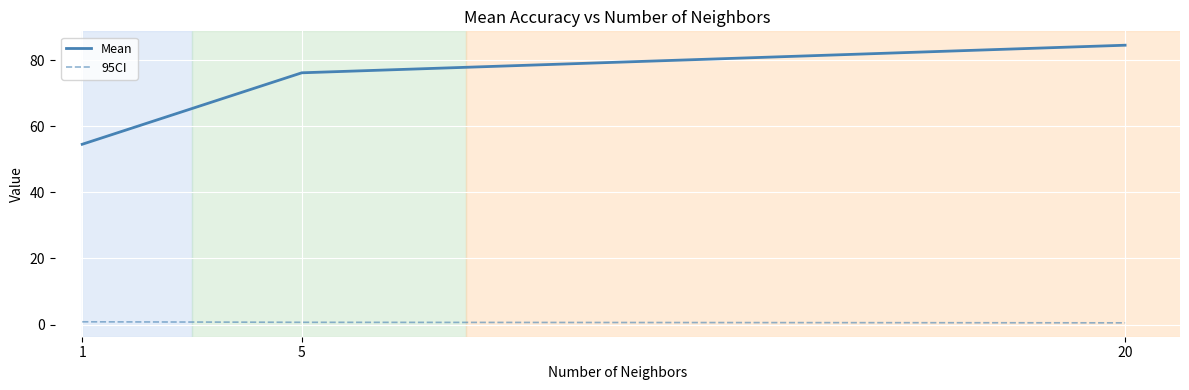

What is the total value across all series at 5?

76.9